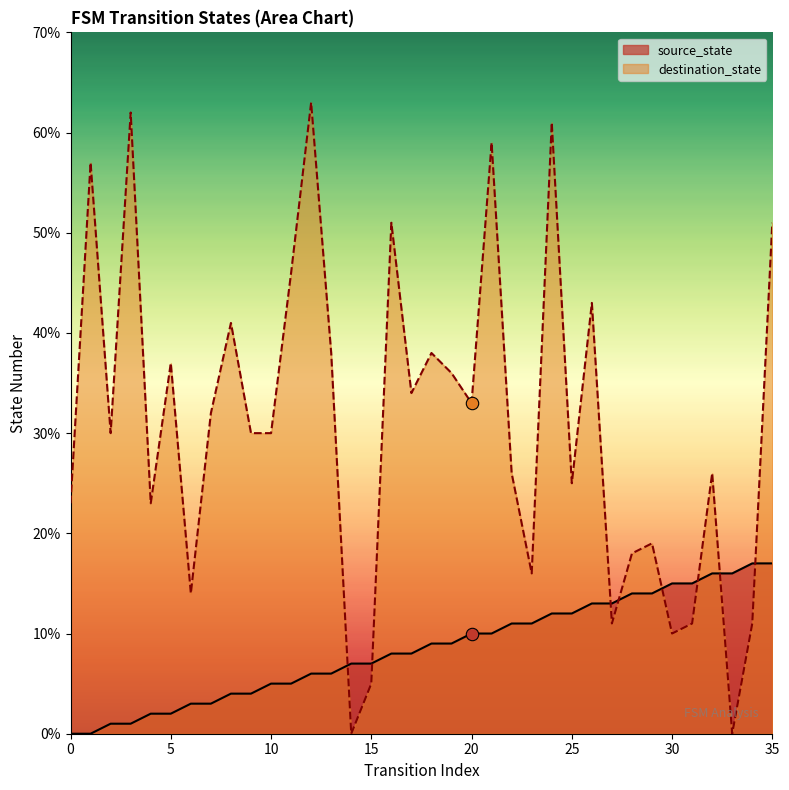

Is the value of source_state at 31 greater than the value of destination_state at 11?

No